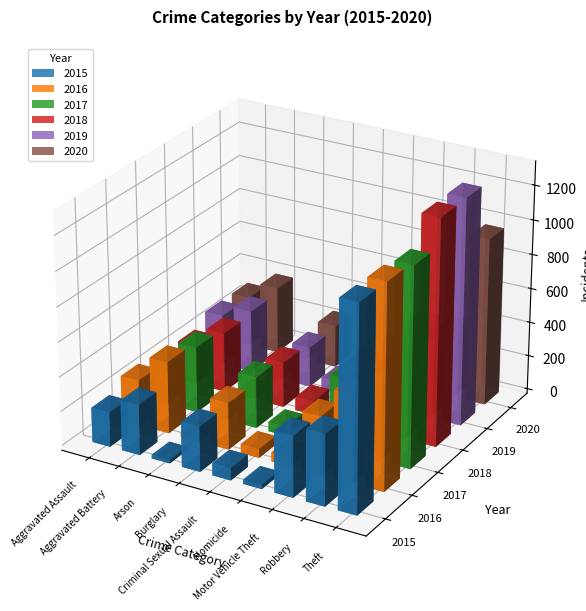

Count the number of data series in this chart.

6